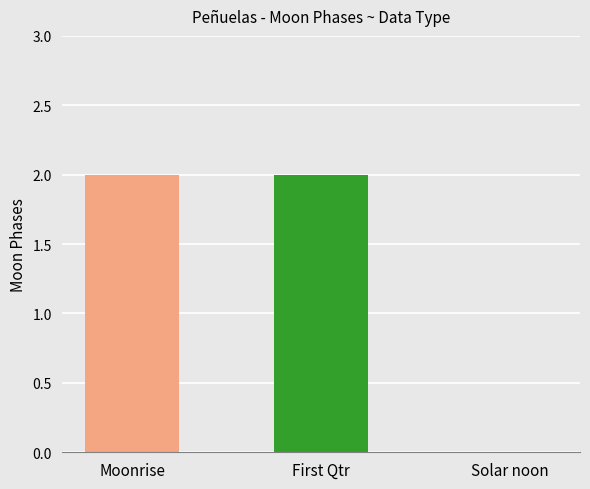

Reading right to left, list all the values displayed in this chart.

Solar noon=0	First Qtr=2	Moonrise=2